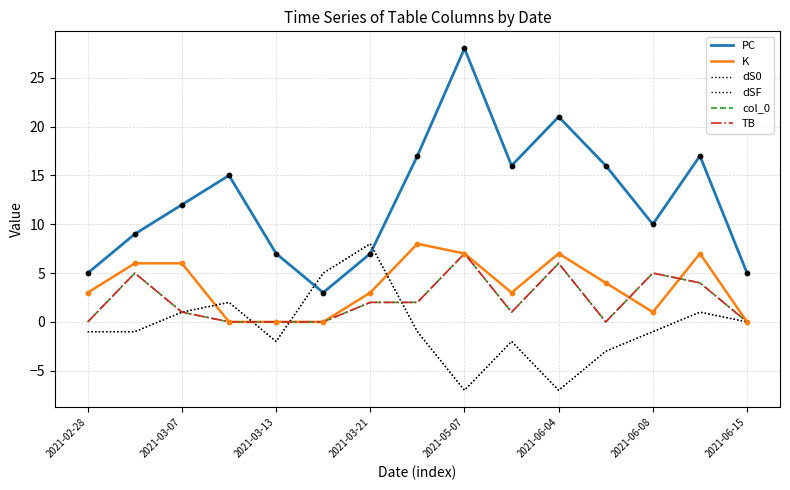

At how many categories does at least one series exceed 25?

1